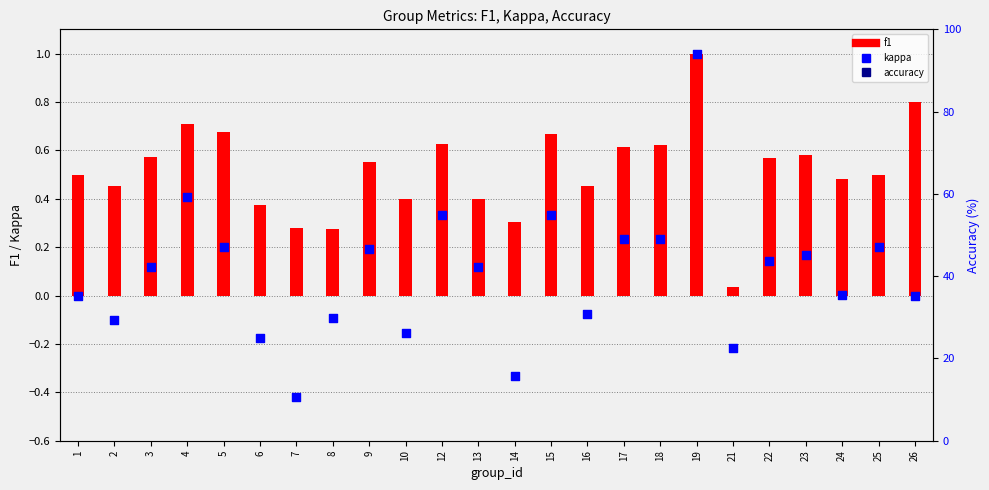

At how many categories does at least one series exceed 22?

23